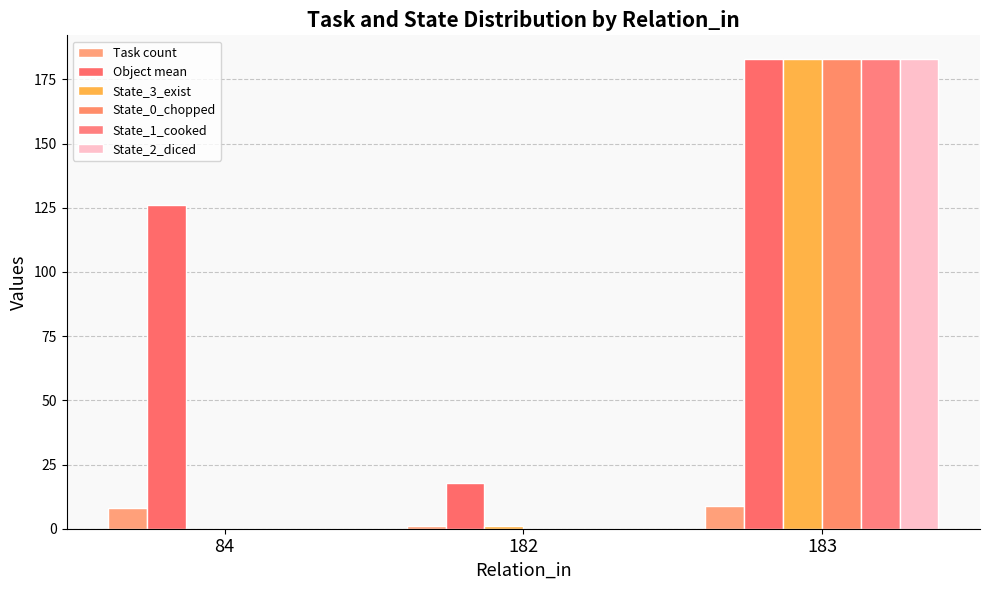

How many groups of bars are there?

3